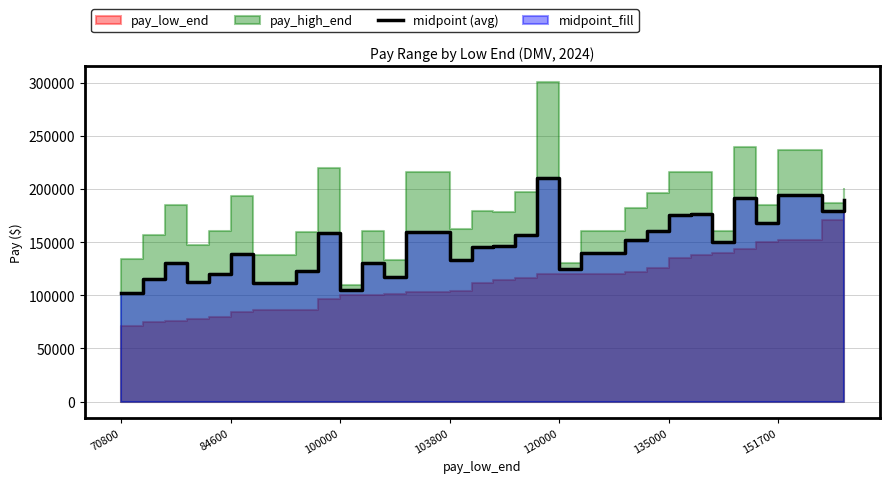

How many lines are shown in the chart?

1